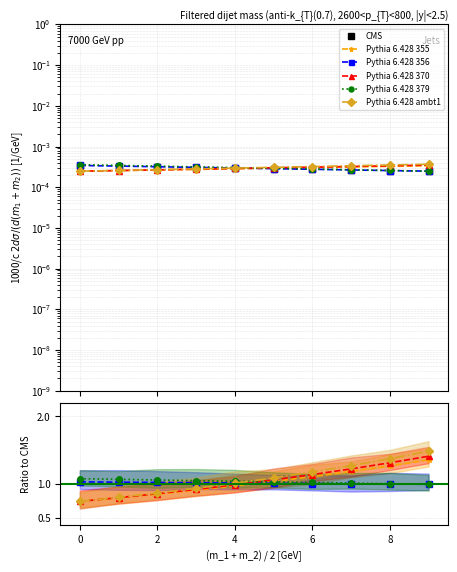

What is the maximum value for Pythia 6.428 379?

1.1